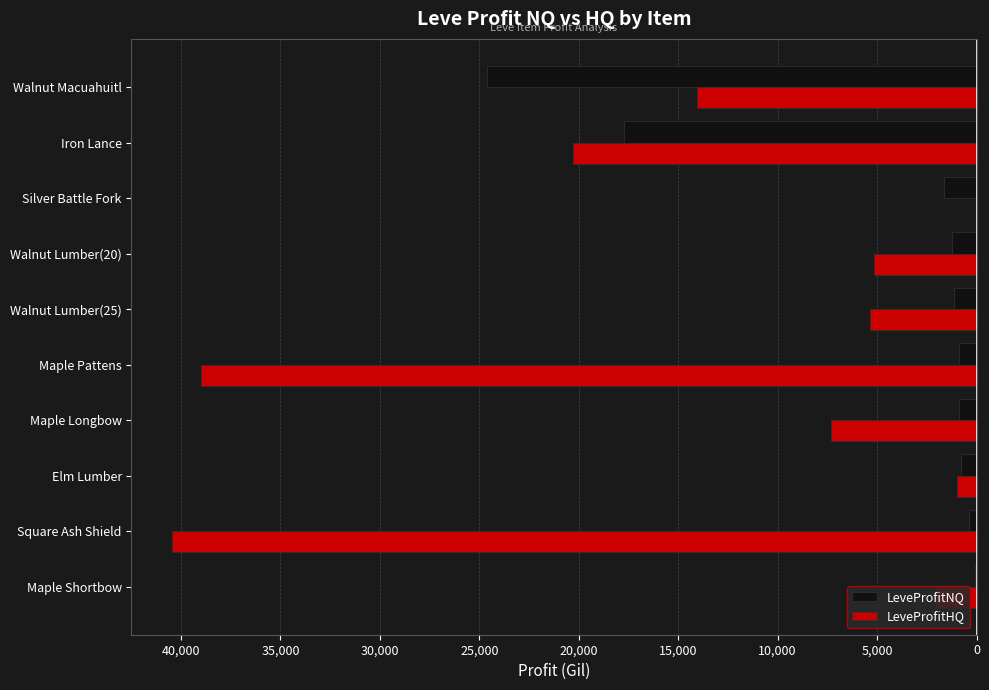

What are all the series names shown in the legend?

LeveProfitNQ, LeveProfitHQ